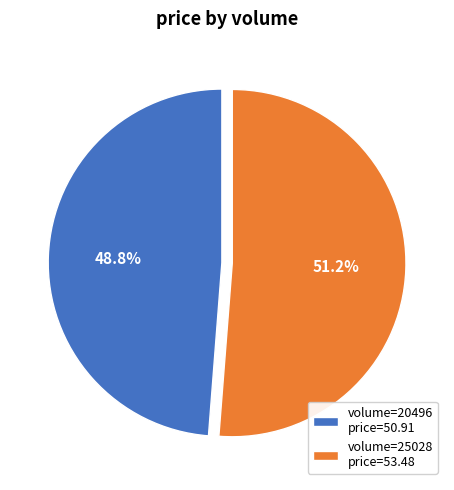

What percentage is NOT represented by volume=25028 price=53.48?

48.8%